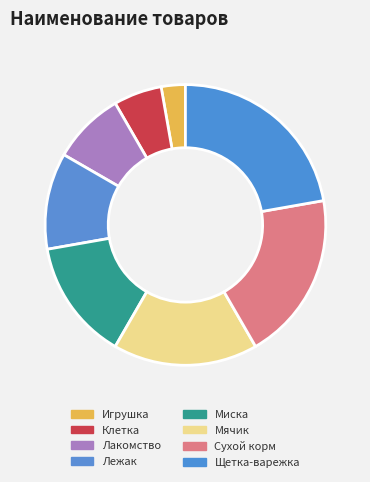

Which has a higher value, Щетка-варежка or Клетка?

Щетка-варежка